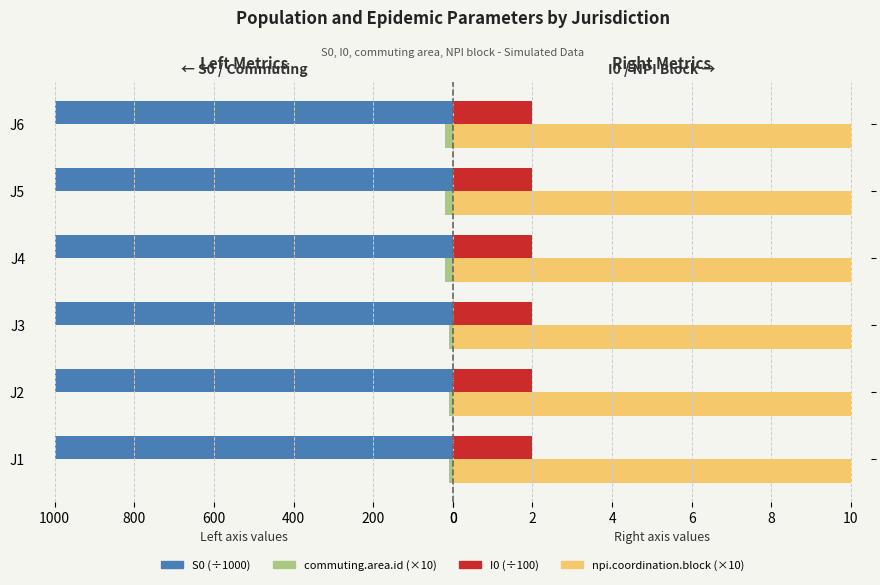

The npi.coordination.block (×10) series shows 0.5 at 600. True or false?

False